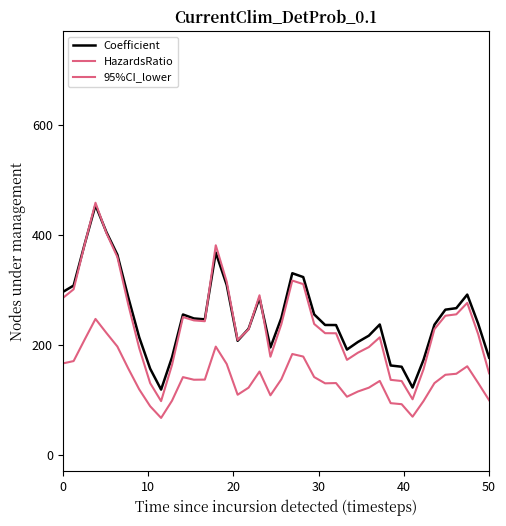

Is this an area chart (filled region under the line)?

No